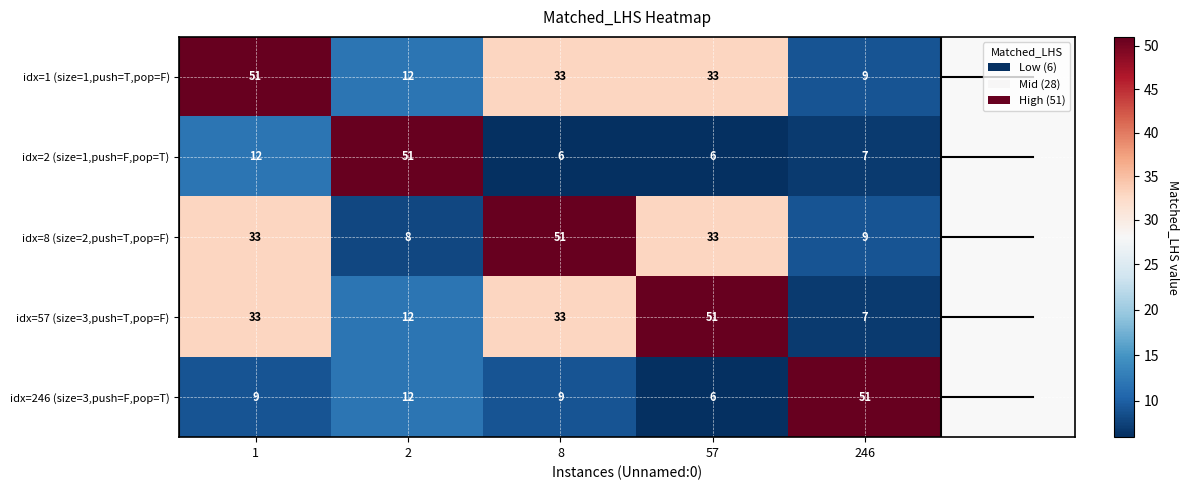

What is the difference between the second highest and second lowest values in the idx=246 (size=3,push=F,pop=T) series?

3